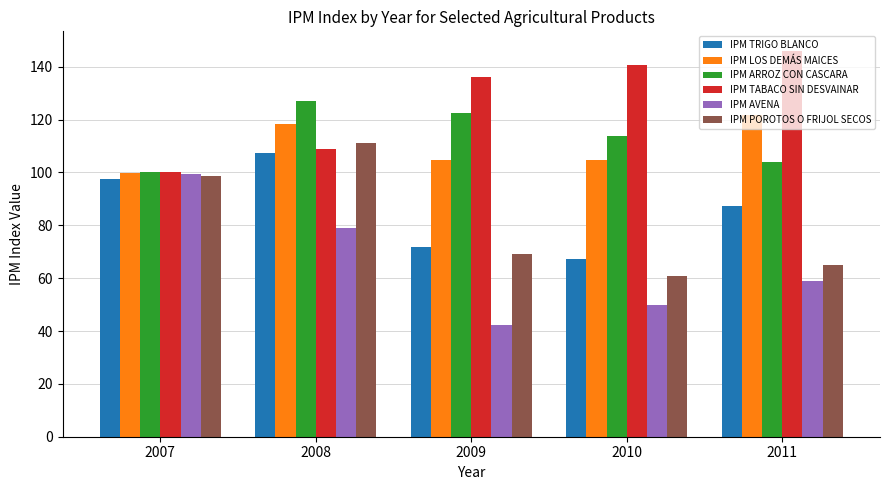

What is the minimum value for IPM ARROZ CON CASCARA?

100.0